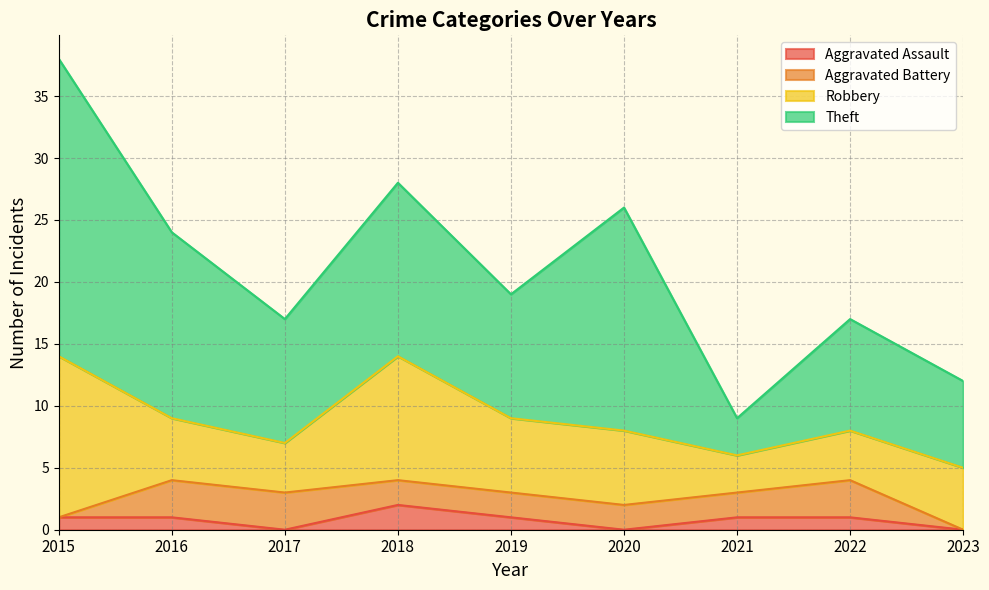

Which series has the largest total across all categories?

Theft